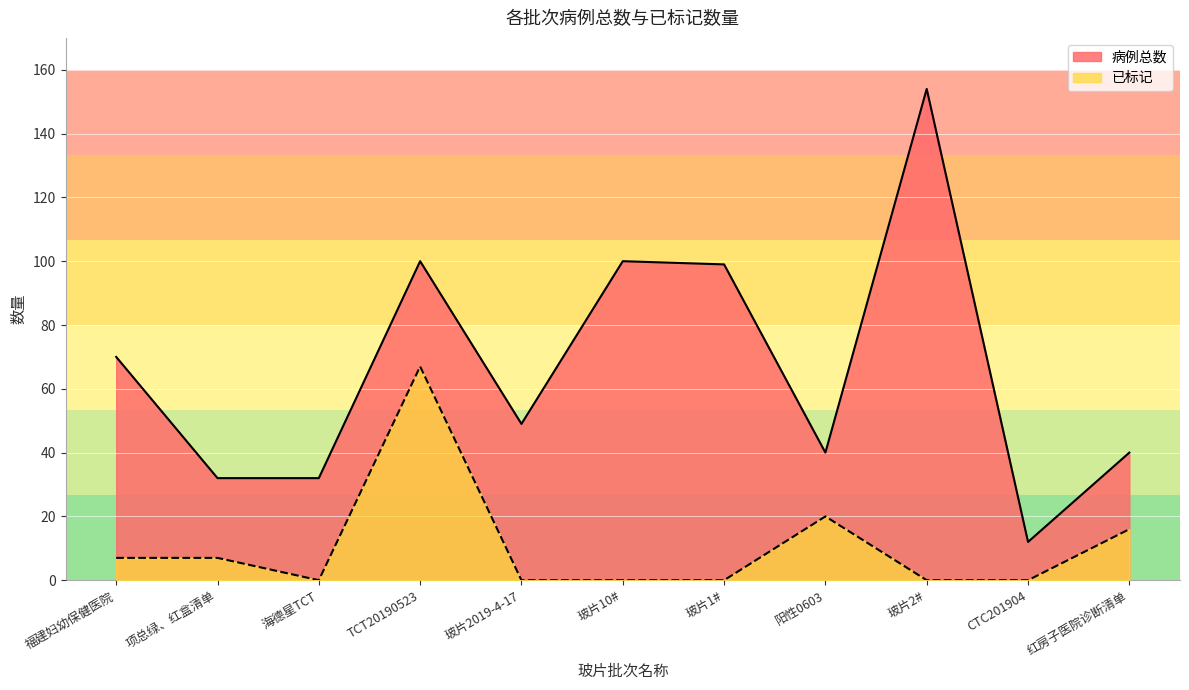

How many series are shown in this chart?

2